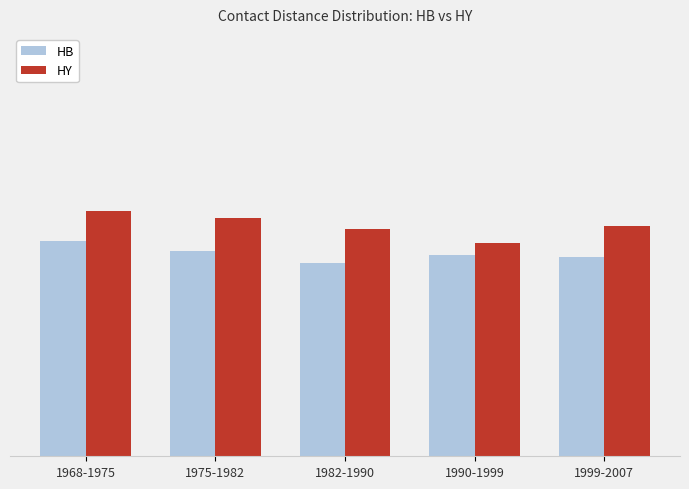

Does the chart contain stacked bars?

No